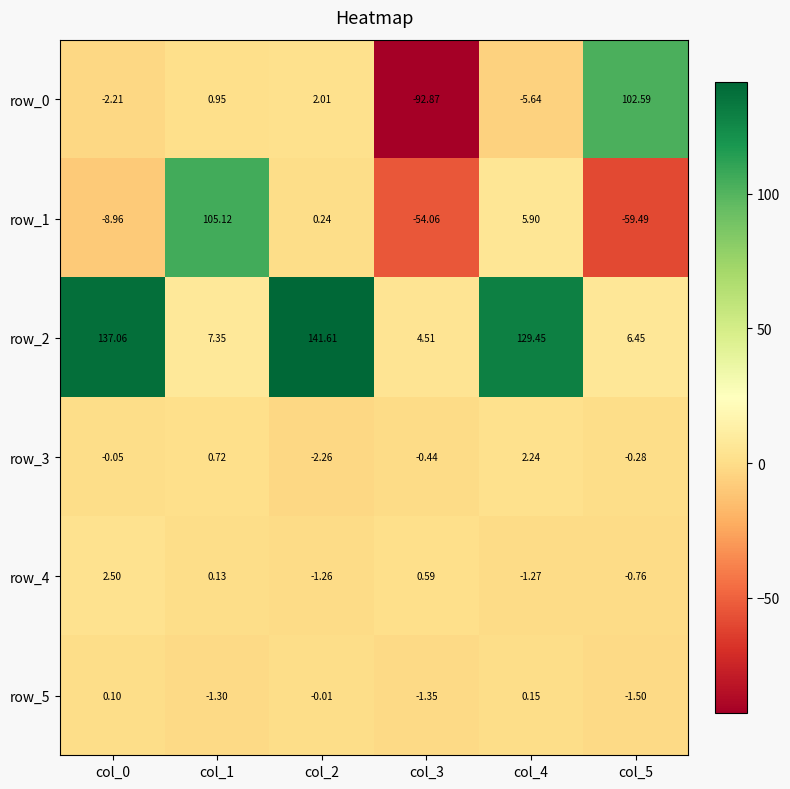

At how many categories does at least one series exceed 41?

5